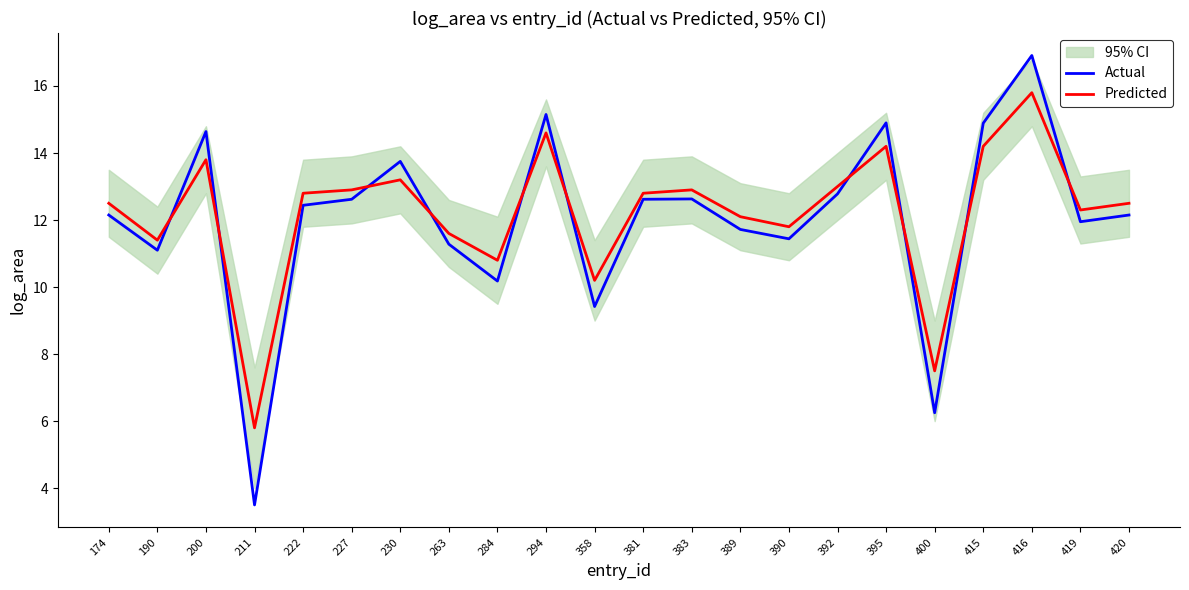

Does the chart have visible grid lines?

No